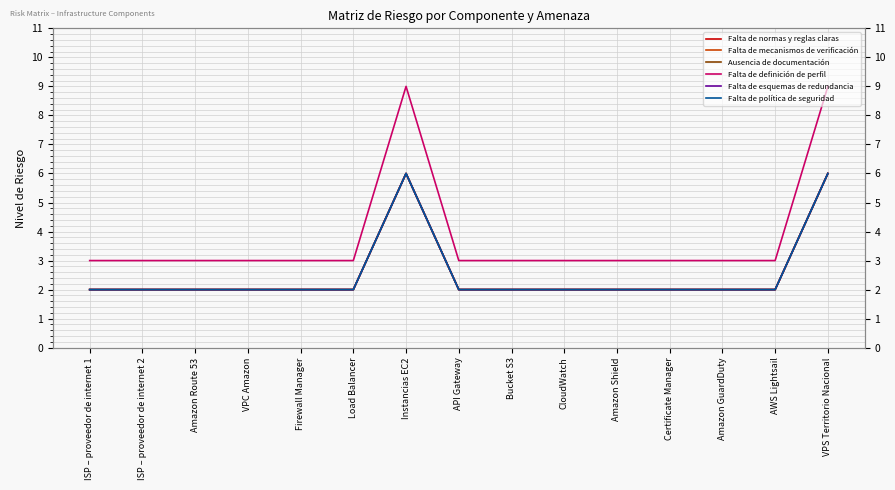

How many data points in Ausencia de documentación are above 2?

2